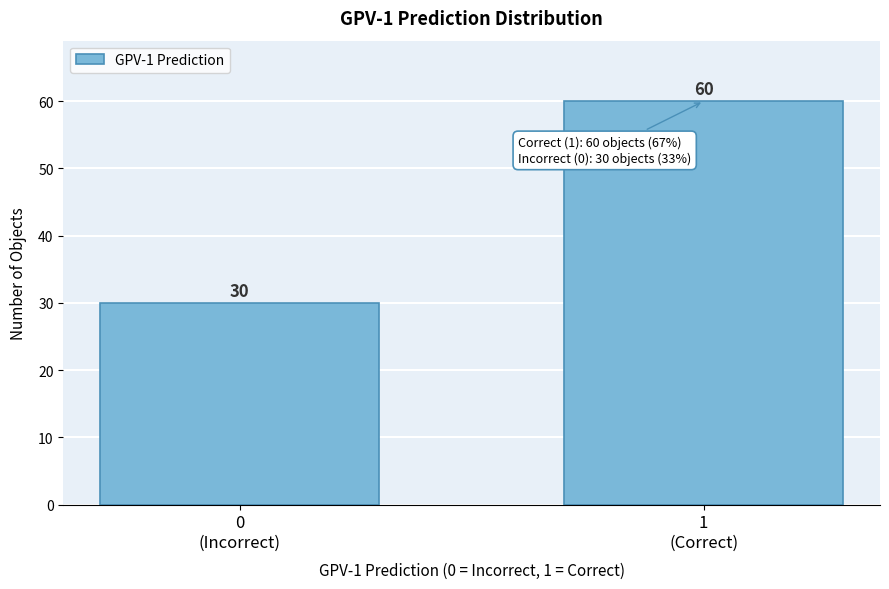

Reading right to left, list all the values displayed in this chart.

60	30